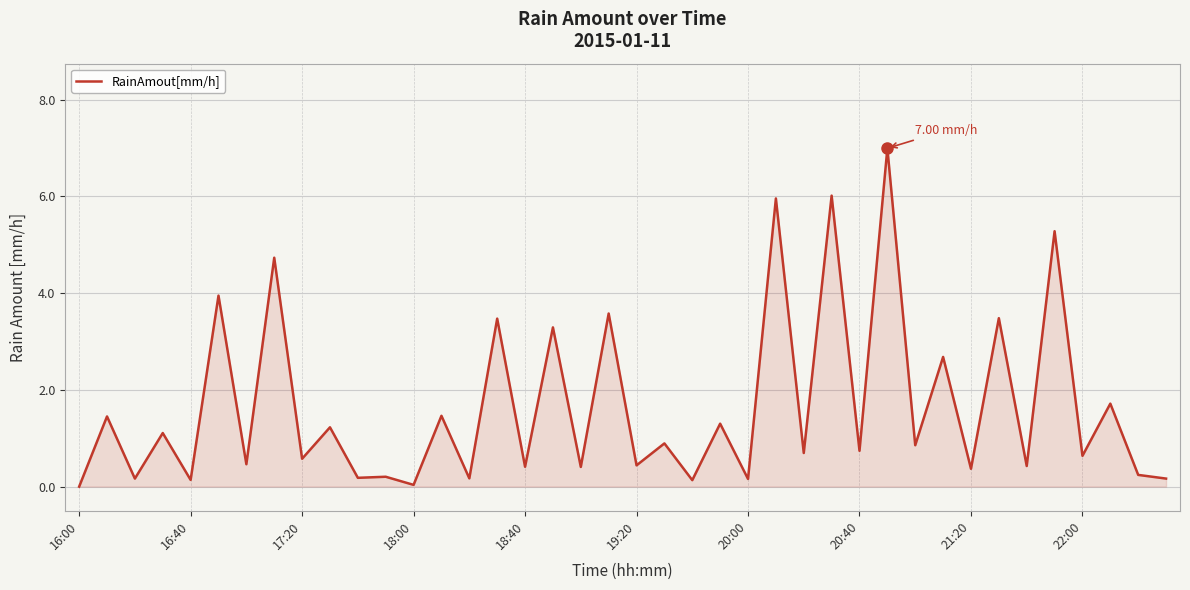

Does the chart display data point markers on the line(s)?

No